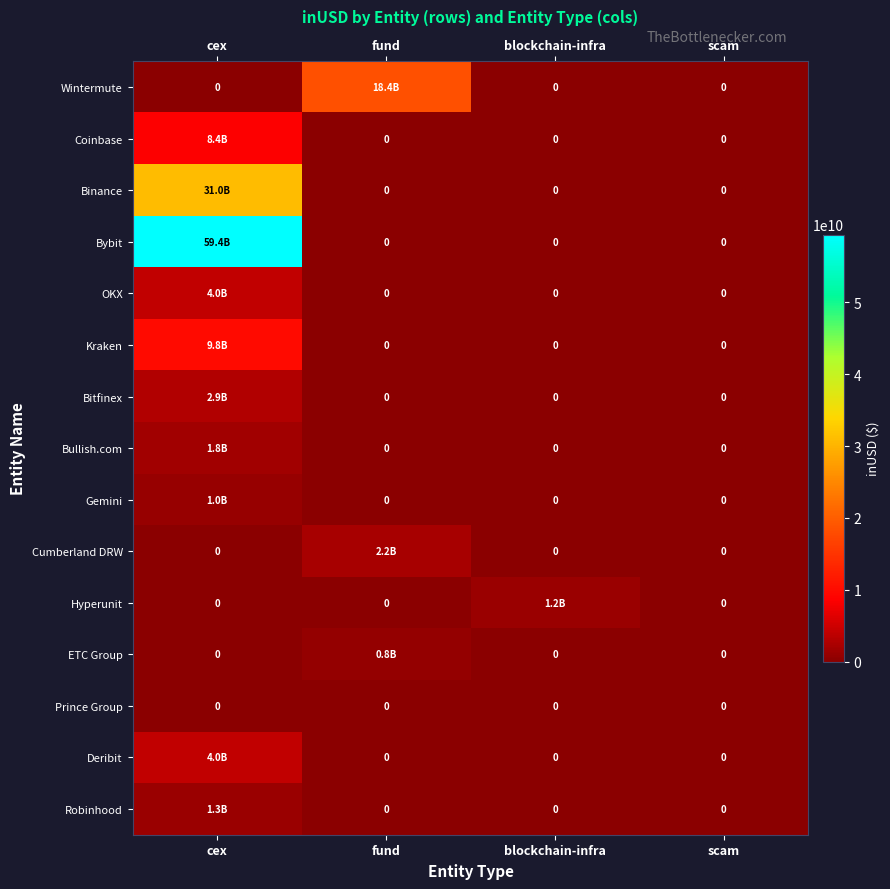

The value of Kraken at fund is 0.0. True or false?

True